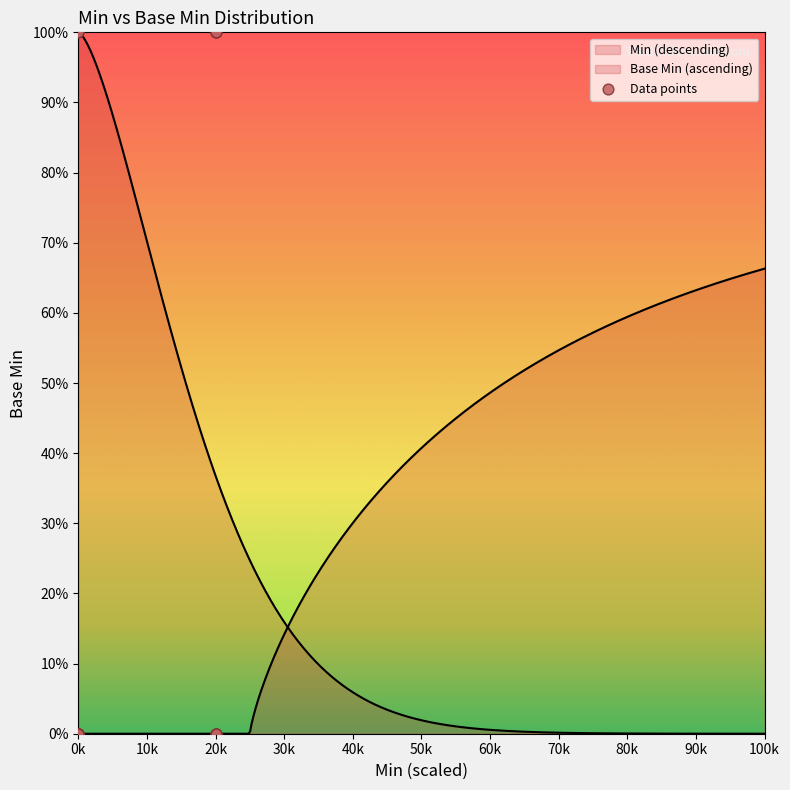

Between 0k and 20k, which is larger?

20k